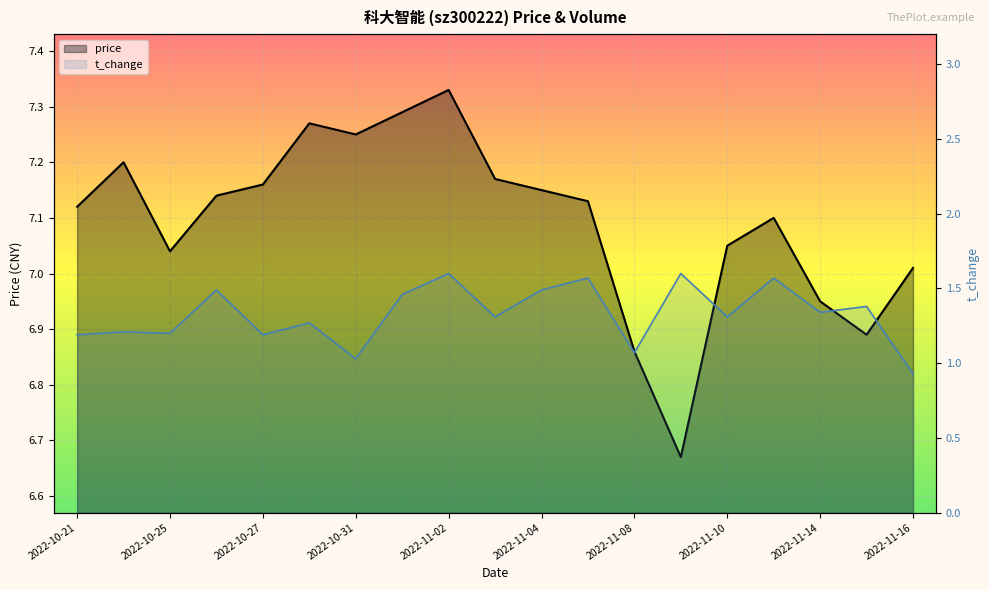

The volume series shows 1.5 at 2022-11-04. True or false?

True